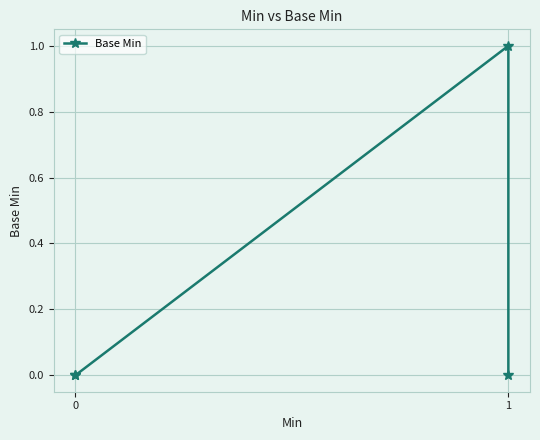

How many interior local peaks (higher than both neighbors) does the data have?

1